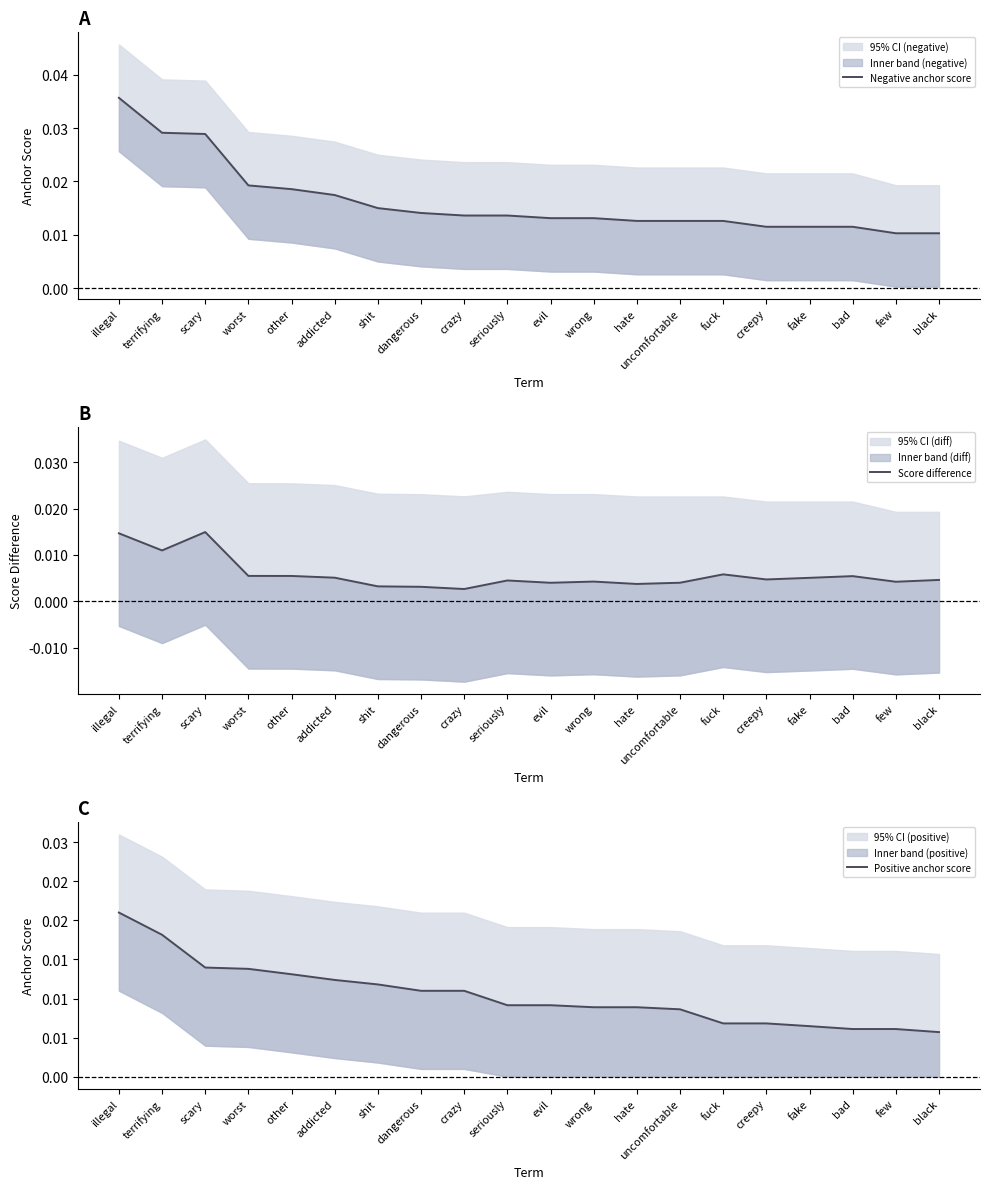

True or false: Score difference has a value of 0.0 at uncomfortable.

False